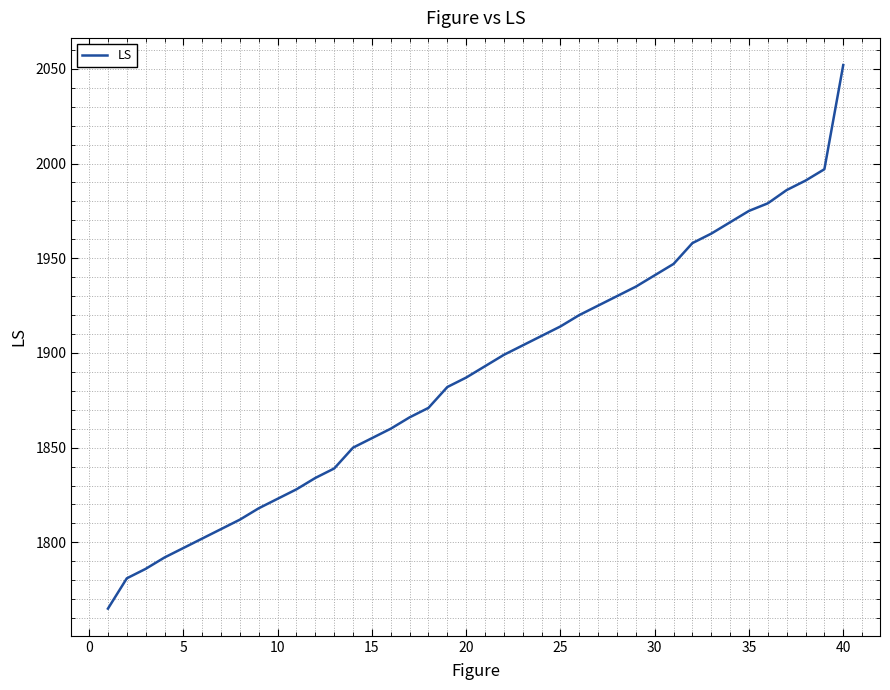

Reading right to left, extract all data points from this chart.

2052	1997	1991	1986	1979	1975	1969	1963	1958	1947	1941	1935	1930	1925	1920	1914	1909	1904	1899	1893	1887	1882	1871	1866	1860	1855	1850	1839	1834	1828	1823	1818	1812	1807	1802	1797	1792	1786	1781	1765